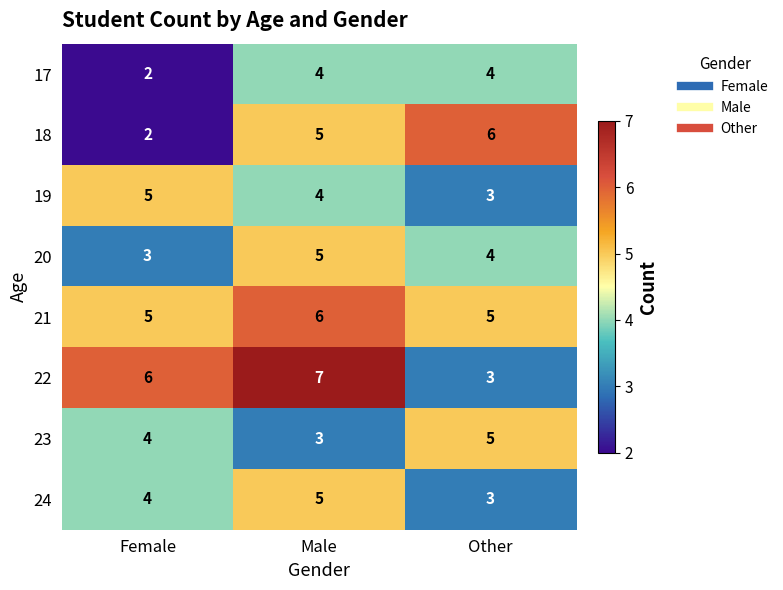

What is the average value of the 18 series?

4